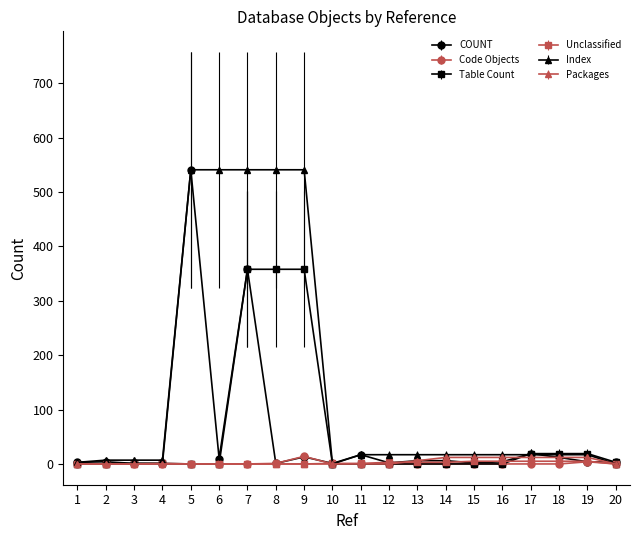

At which category is the sum across all series the highest?

7